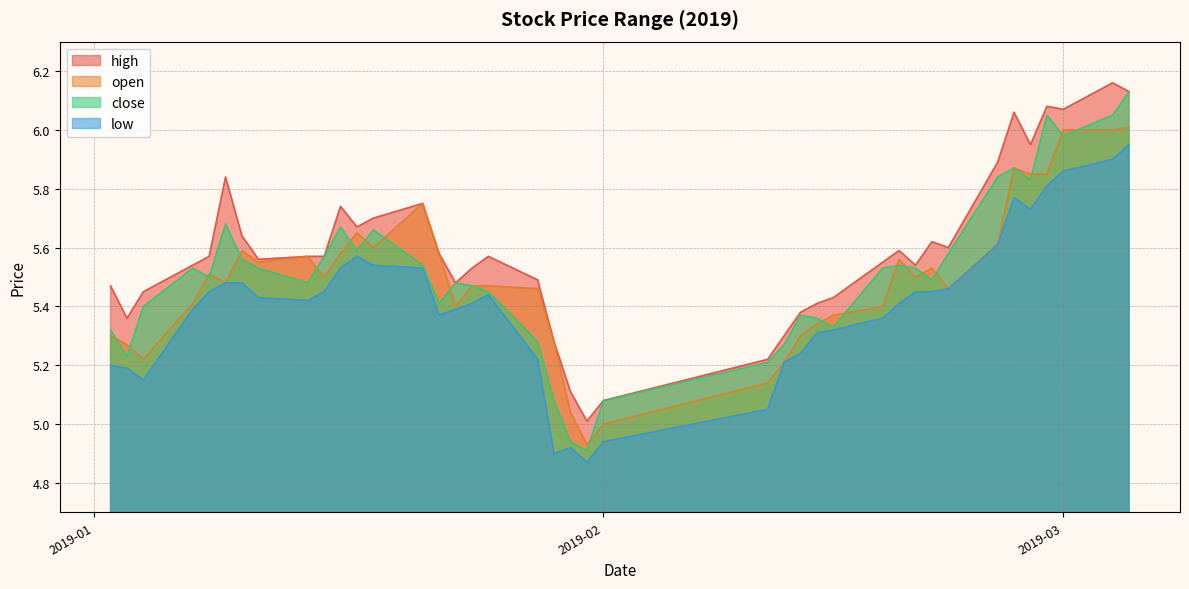

At which label does low reach its minimum?

2019-01-31